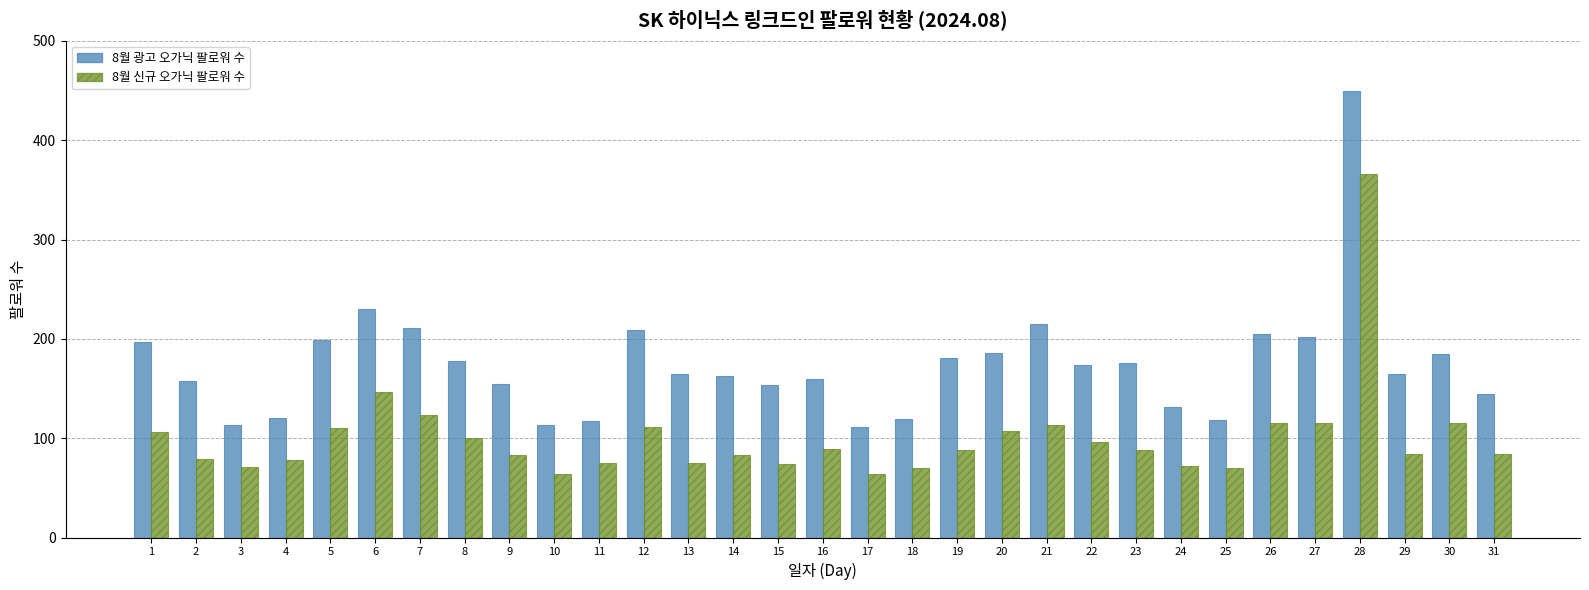

True or false: 8월 신규 오가닉 팔로워 수 has a value of 46 at 27.

False